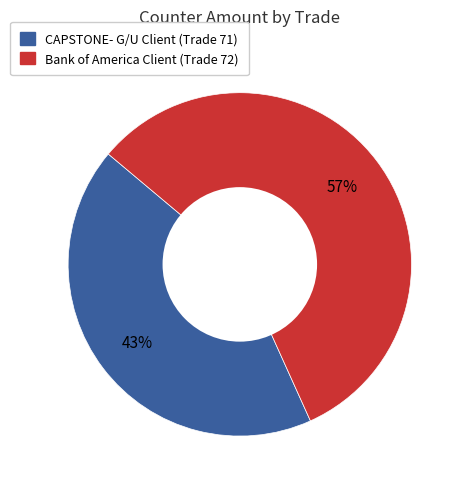

To the nearest percent, what is the average slice percentage?

50%